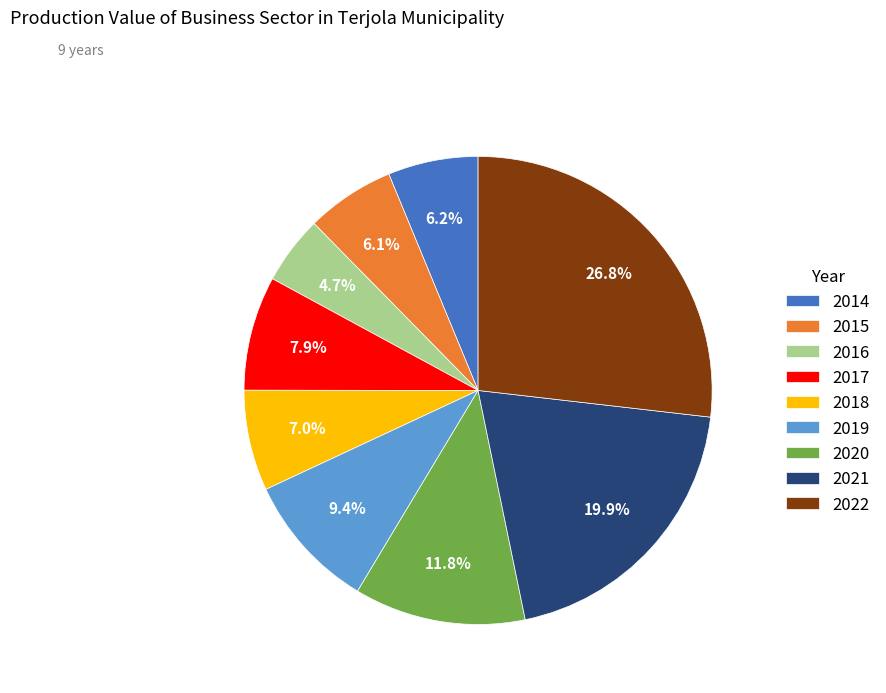

How many slices are in this pie chart?

9